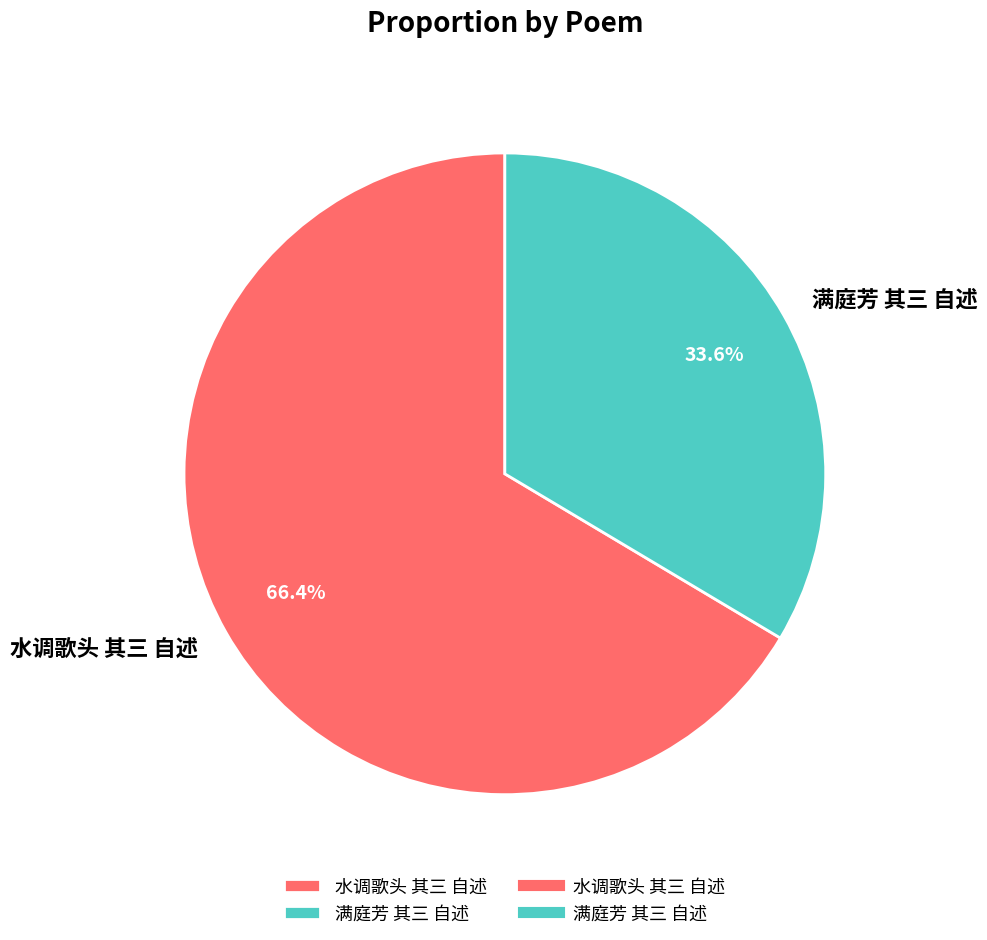

How many slices are in this pie chart?

2